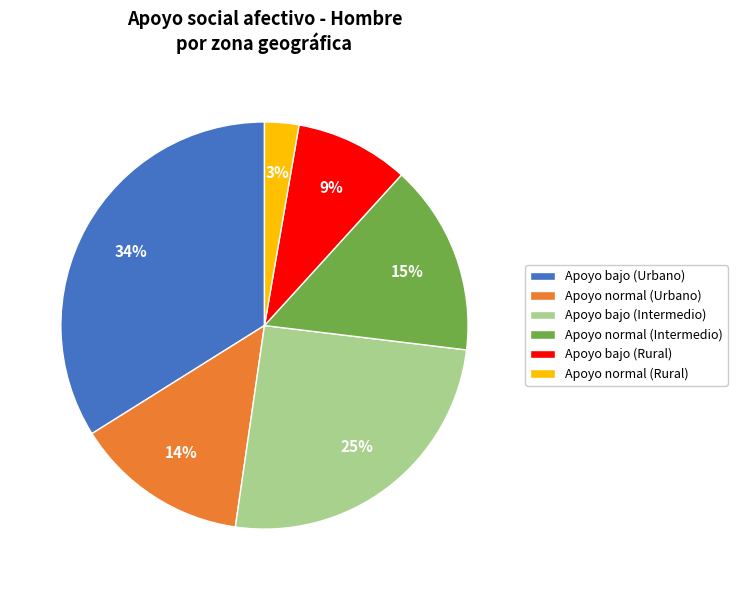

Is there a majority slice in this chart?

No